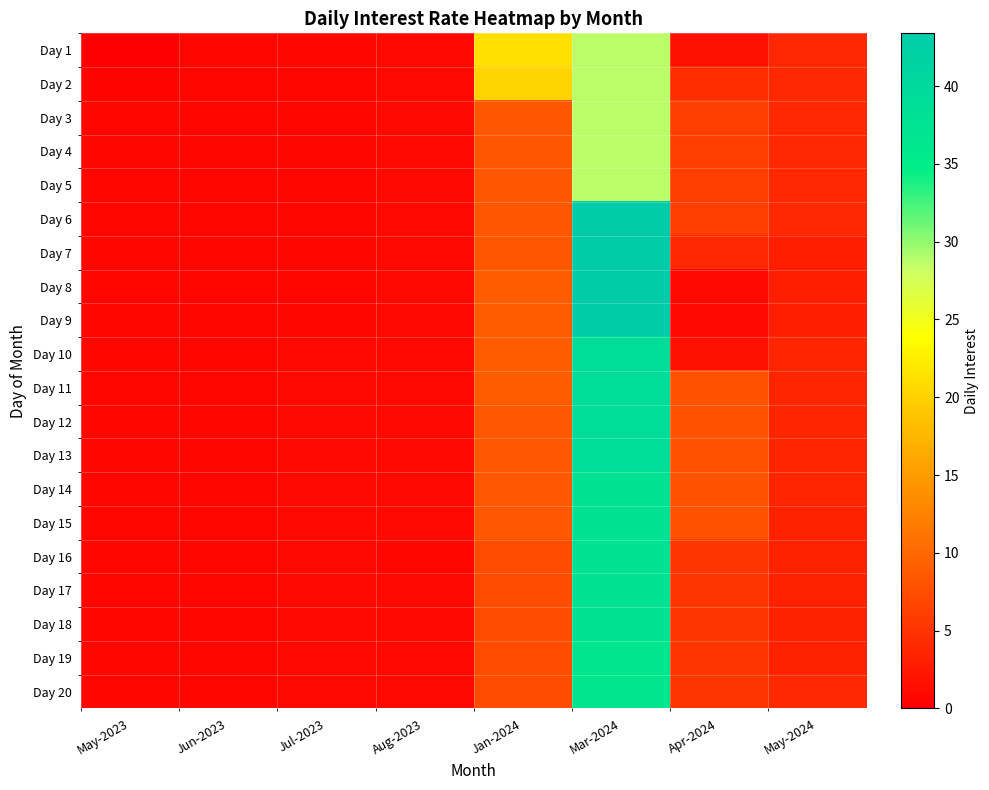

What is the total value across all series at May-2024?

71.6